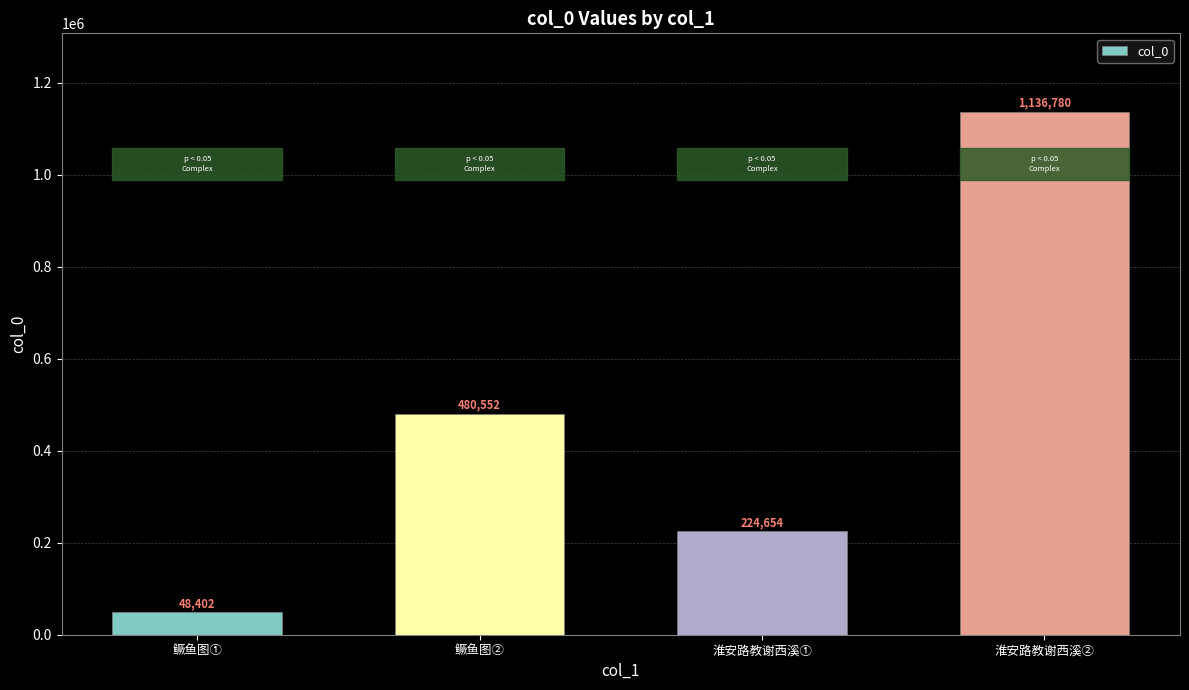

What position from the left is 淮安路教谢西溪②?

4